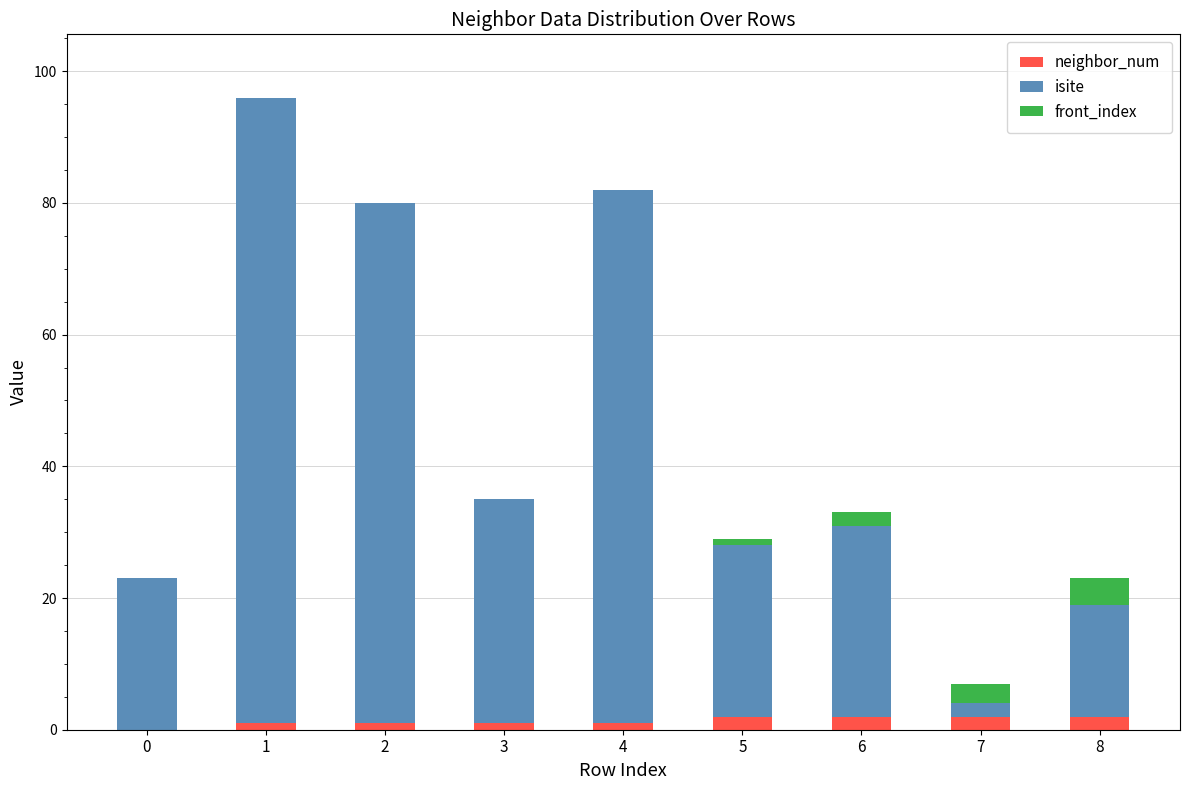

Reading left to right, transcribe the values for neighbor_num.

0=0	1=1	2=1	3=1	4=1	5=2	6=2	7=2	8=2